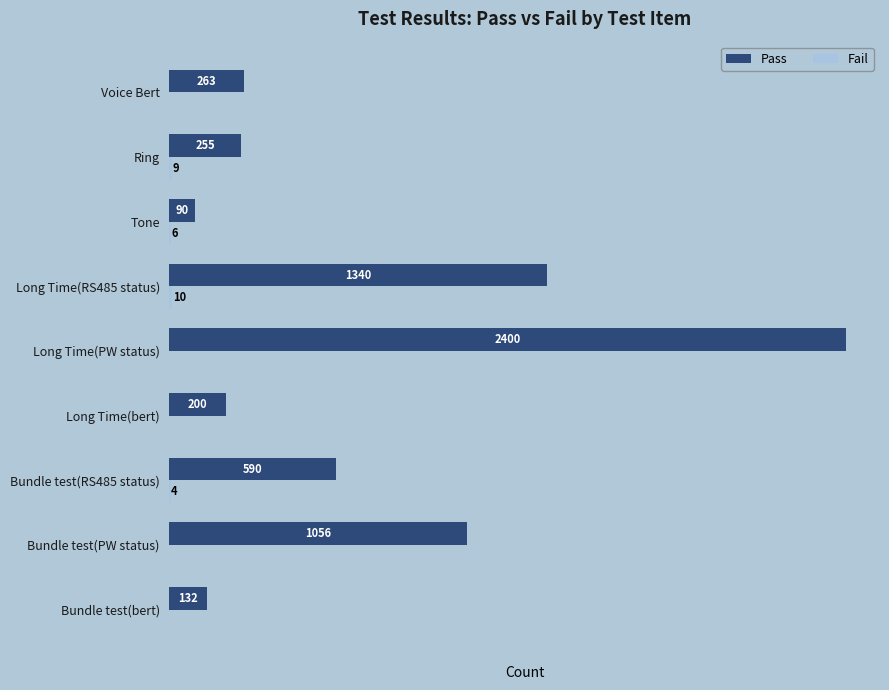

Between Bundle test(bert) and Long Time(RS485 status), which series saw the biggest shift?

Pass